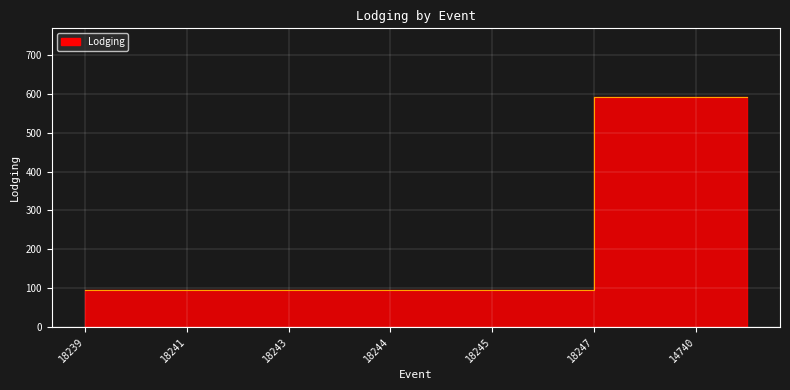

What is the difference between the maximum and minimum values?

496.9